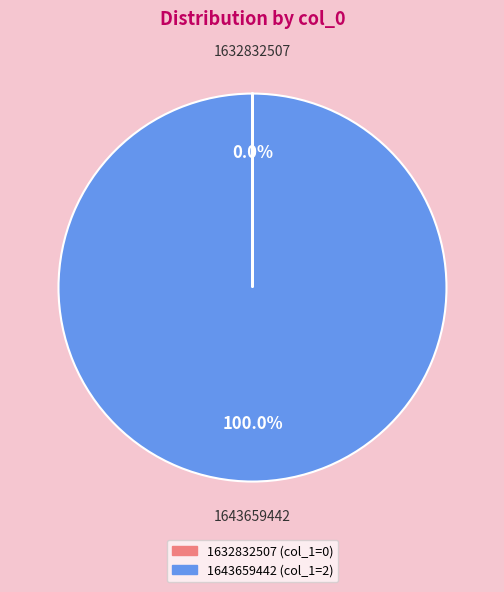

Which category has the biggest portion of the pie?

1643659442